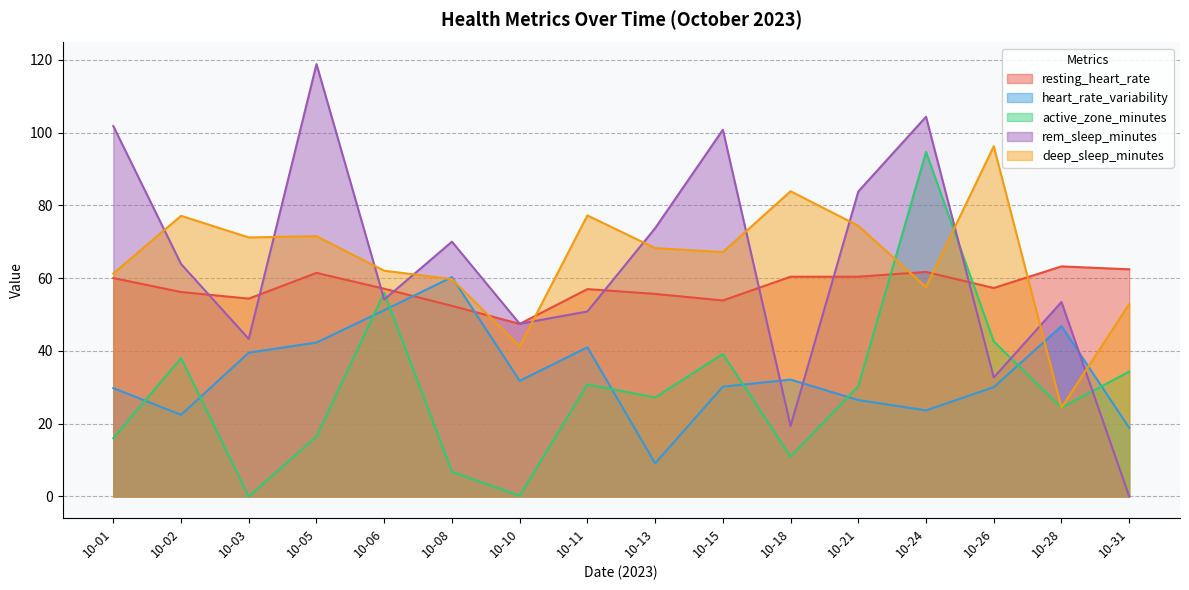

What is the difference between the second highest and minimum values in the heart_rate_variability series?

42.1